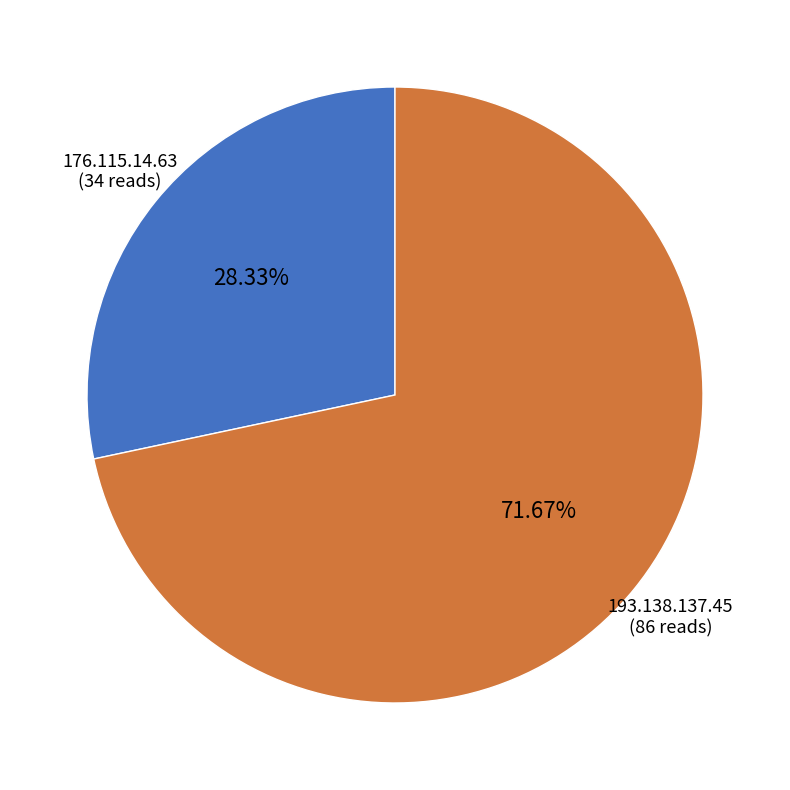

Does 176.115.14.63 account for over 50% of the chart?

No